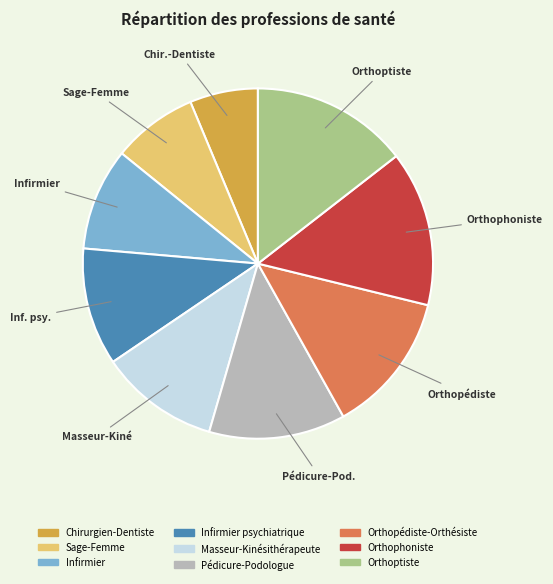

Is there a majority slice in this chart?

No